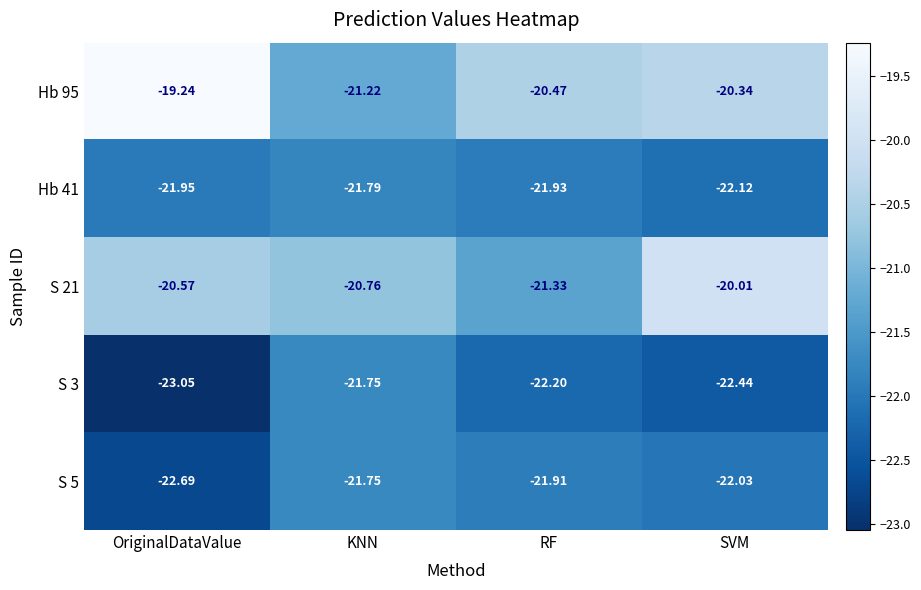

List the labels in order of S 3 value, smallest first.

OriginalDataValue, SVM, RF, KNN